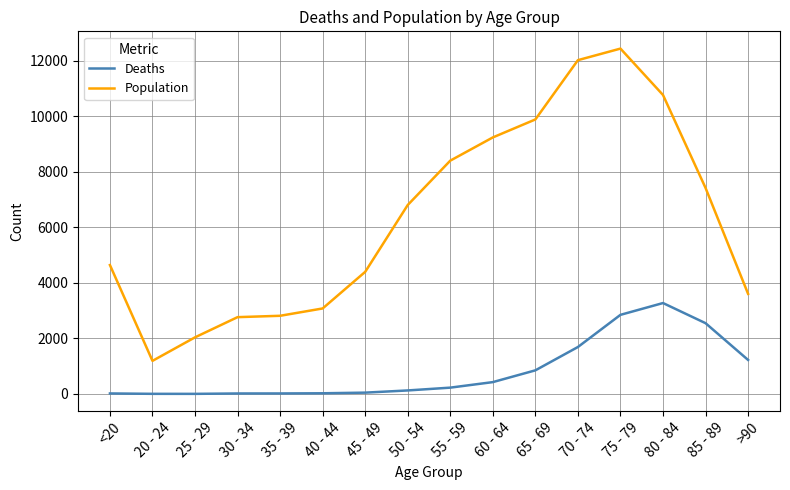

What is the difference between the maximum and minimum values in the Deaths series?

3270